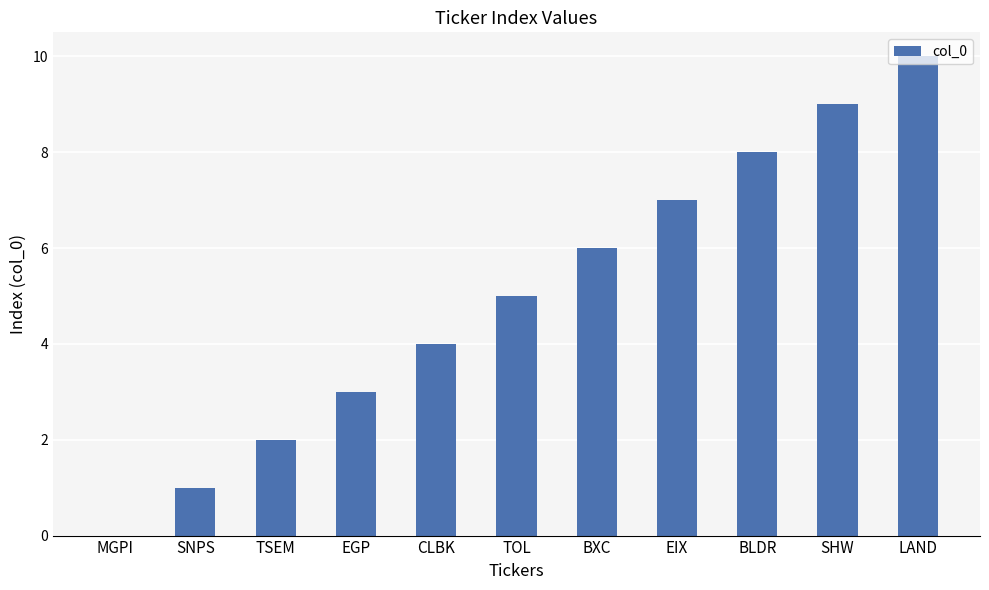

What is the average value?

5